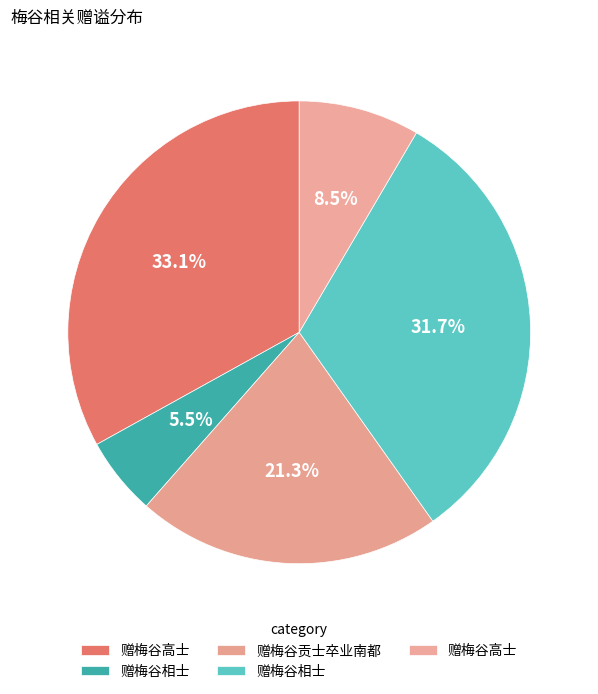

How many segments does this pie chart have?

5